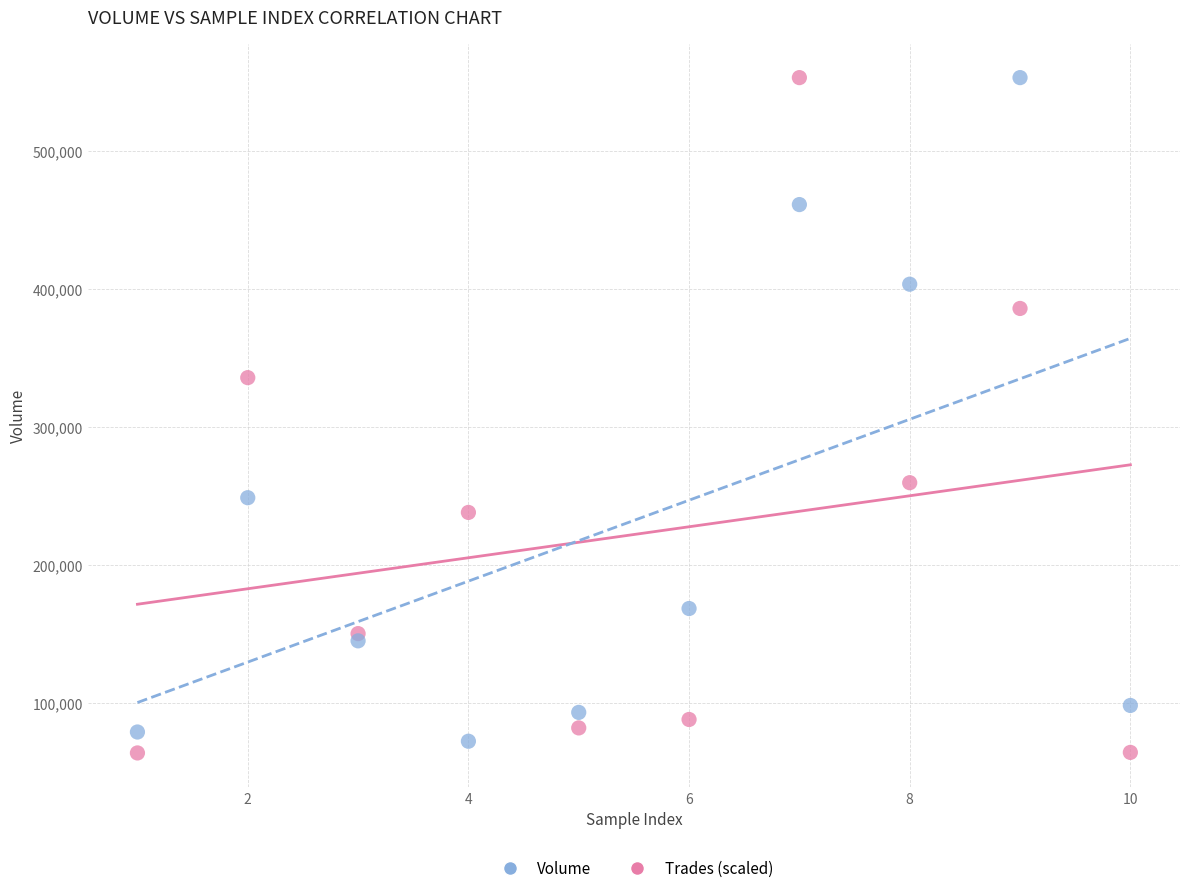

What is the X range (max minus min) for the scatter plot?

9.0